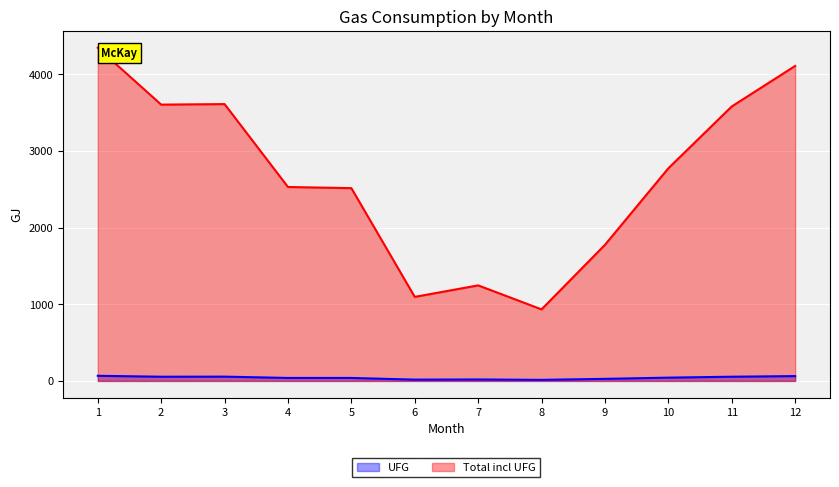

What is the difference between the second highest and second lowest values in the Total incl UFG series?

3014